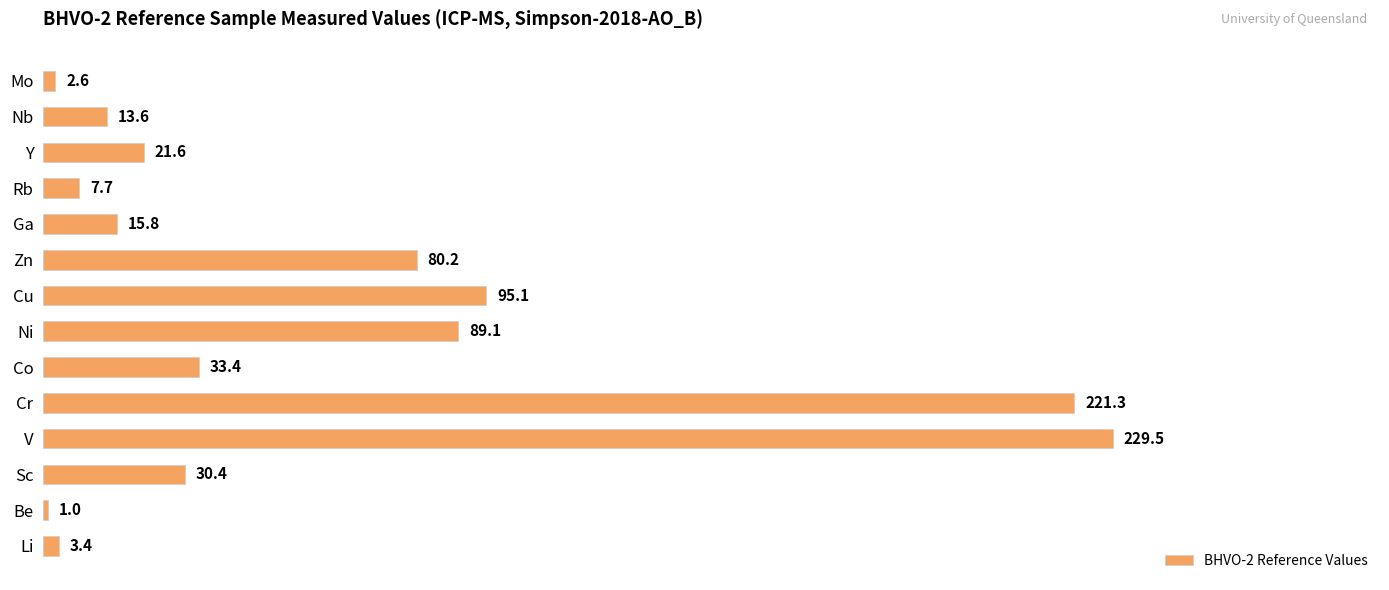

Which category has the lowest value across all series?

Be